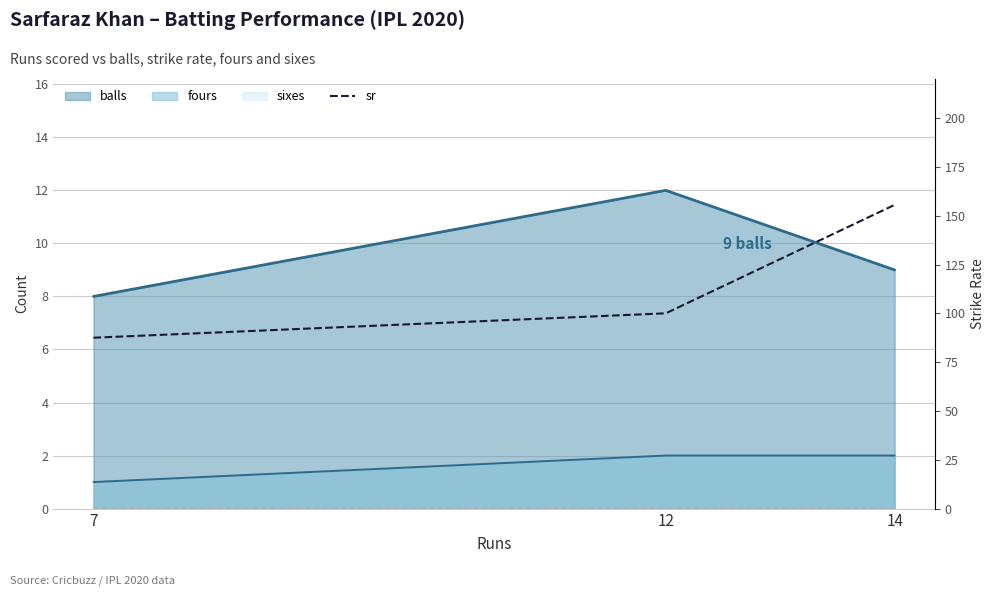

Which label corresponds to the largest value in the chart?

14